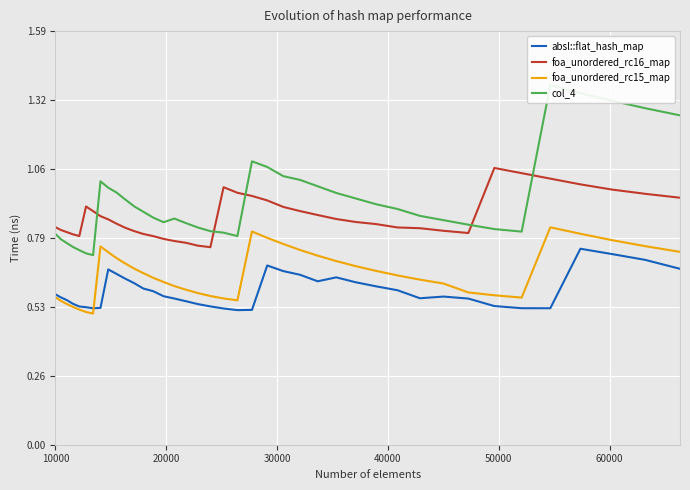

True or false: foa_unordered_rc15_map and col_4 intersect in this chart.

False